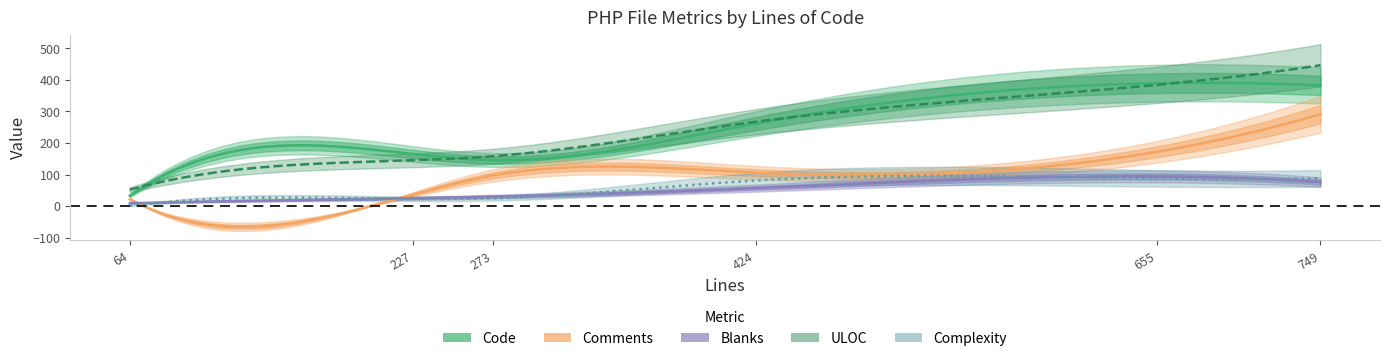

True or false: Blanks and Code intersect in this chart.

False